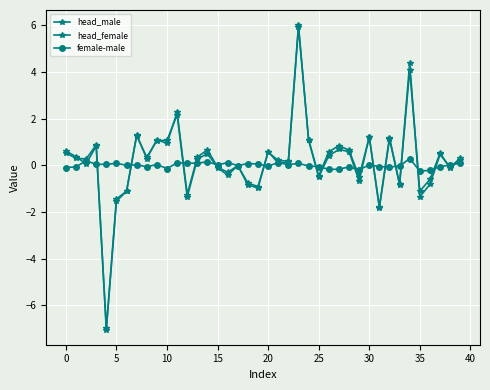

How many intersections are there between head_female and head_male?

15